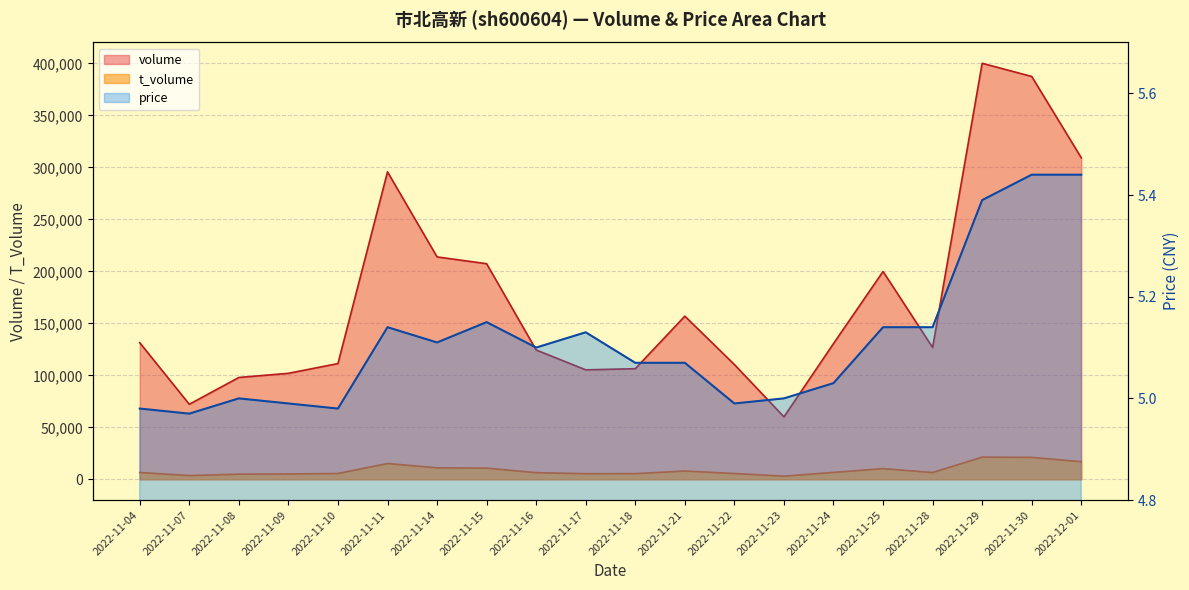

The price series shows 5.0 at 2022-11-07. True or false?

True